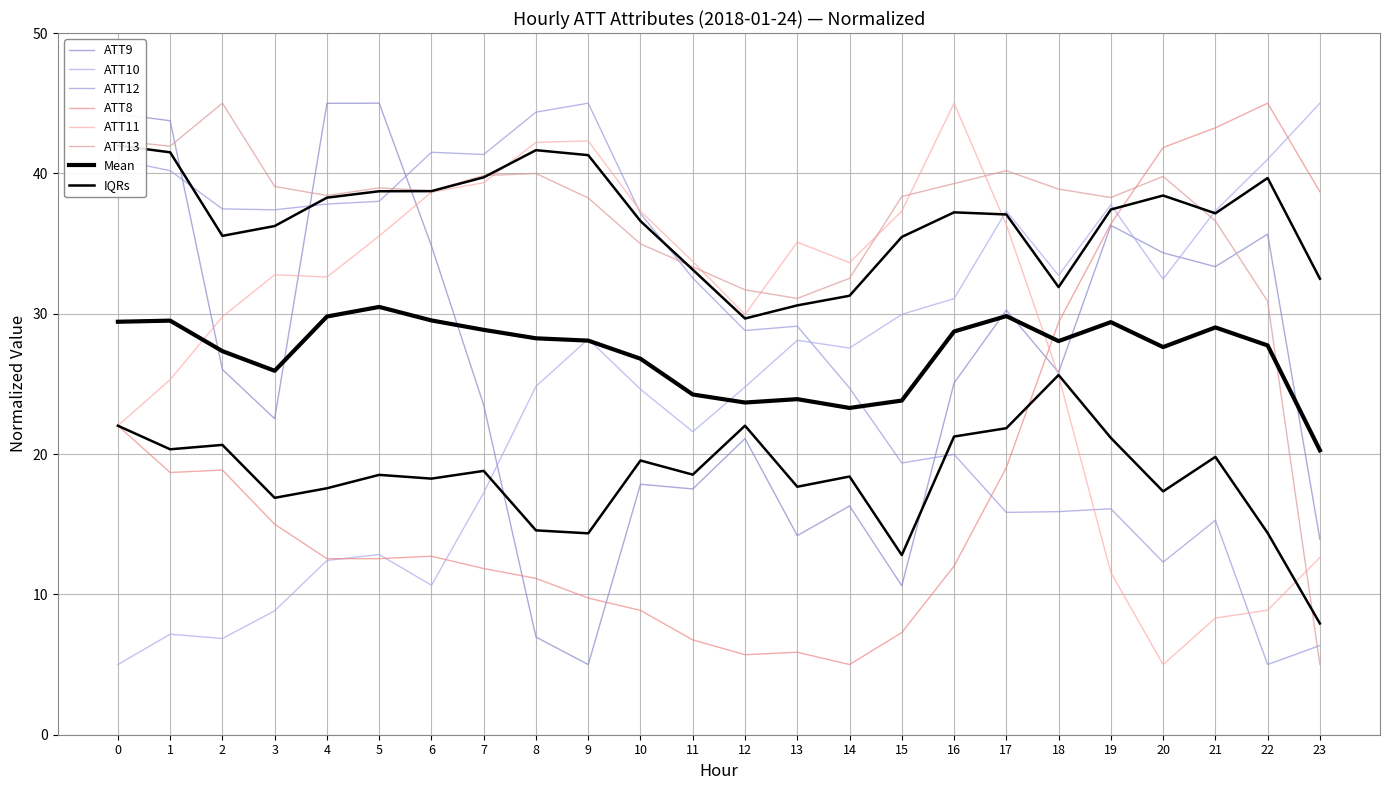

Which category has the lowest value in the ATT12 series?

22